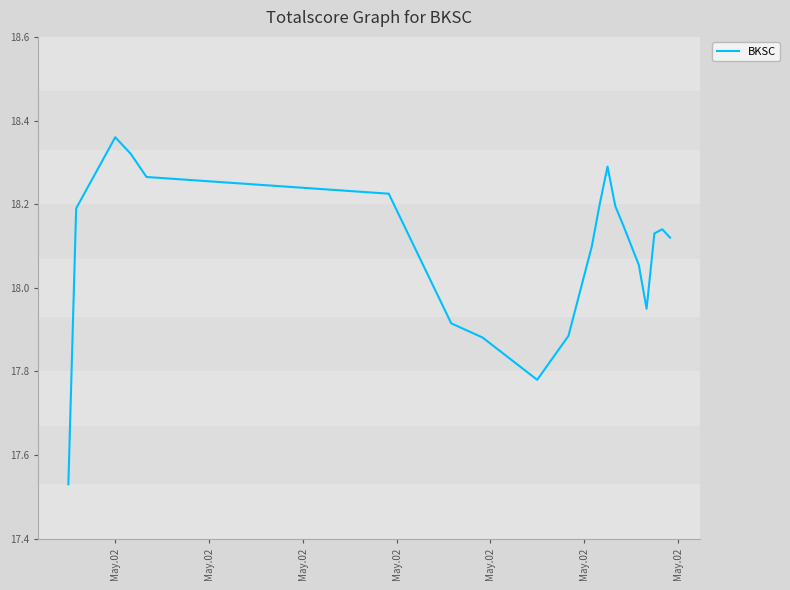

What is the difference between the maximum and minimum values?

0.8